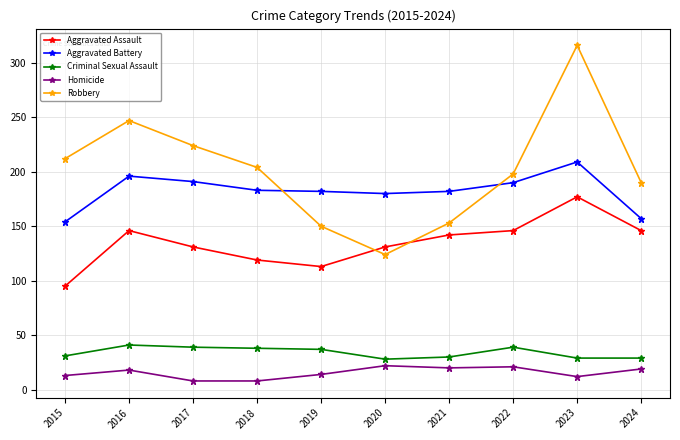

What is the total value across all series at 2019?

496